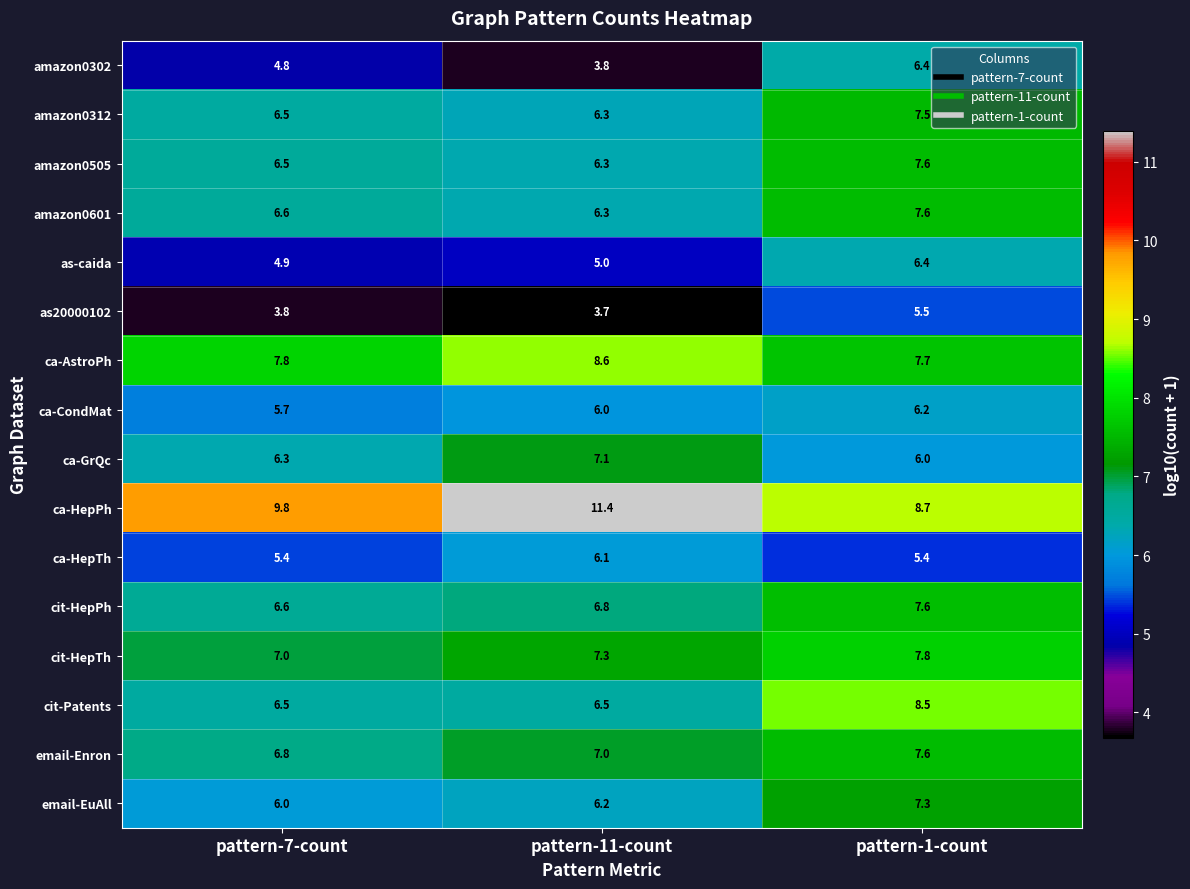

What is the spread (max minus min) of values at pattern-7-count?

6.0